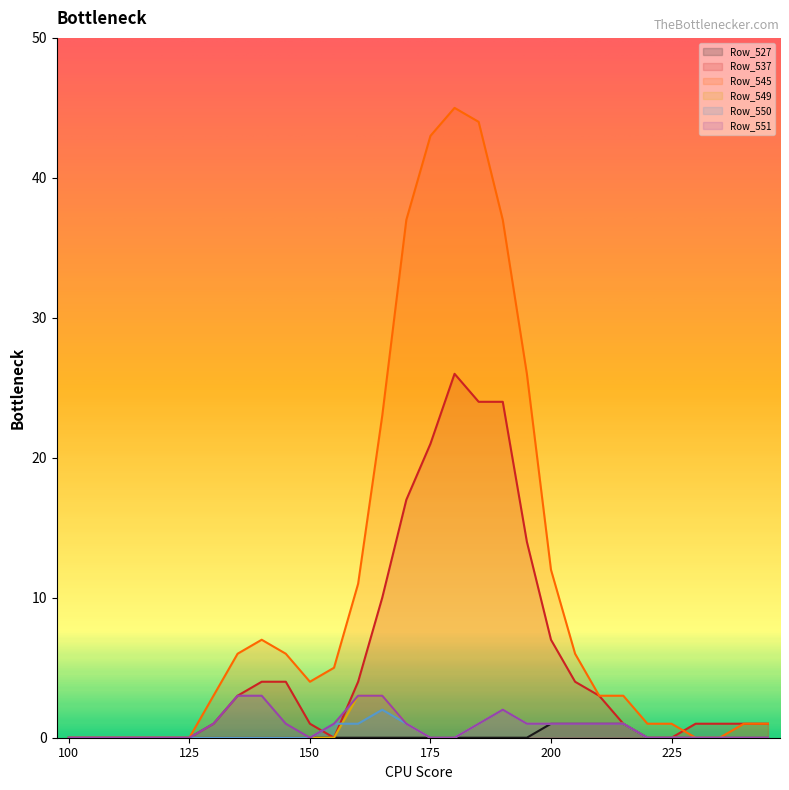

Which series has the largest range (max minus min)?

Row_545